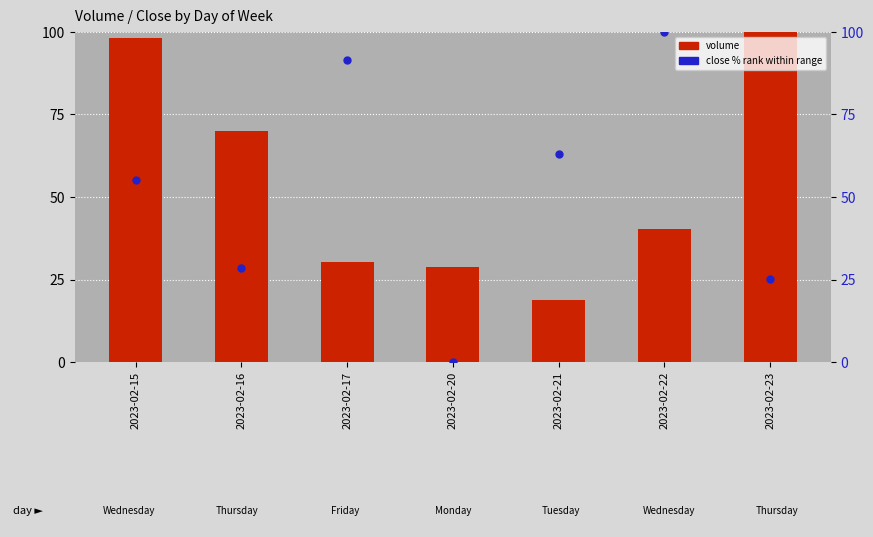

What is the total value across all series at 2023-02-15?

153.2